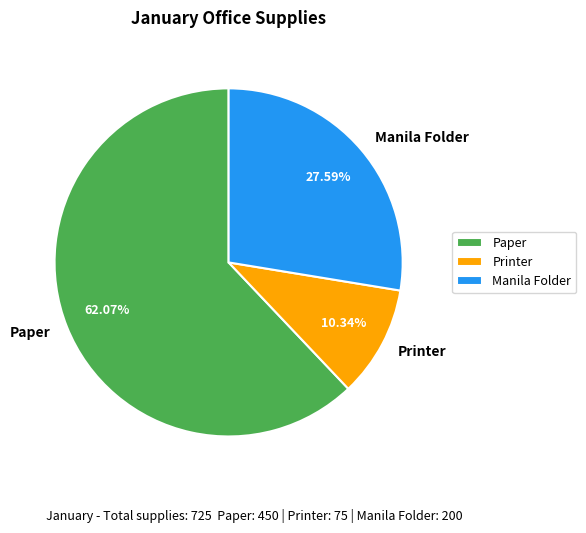

The Manila Folder slice represents 37% of the pie. True or false?

False